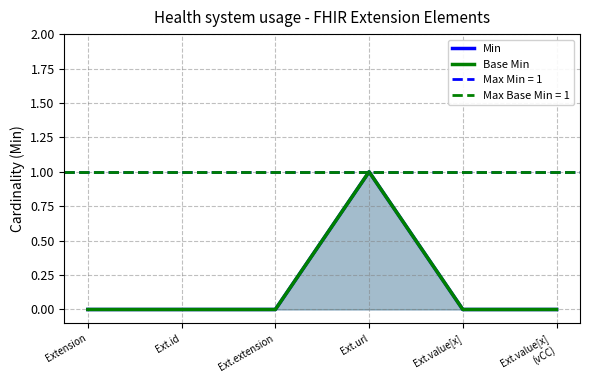

How many lines are shown in the chart?

2